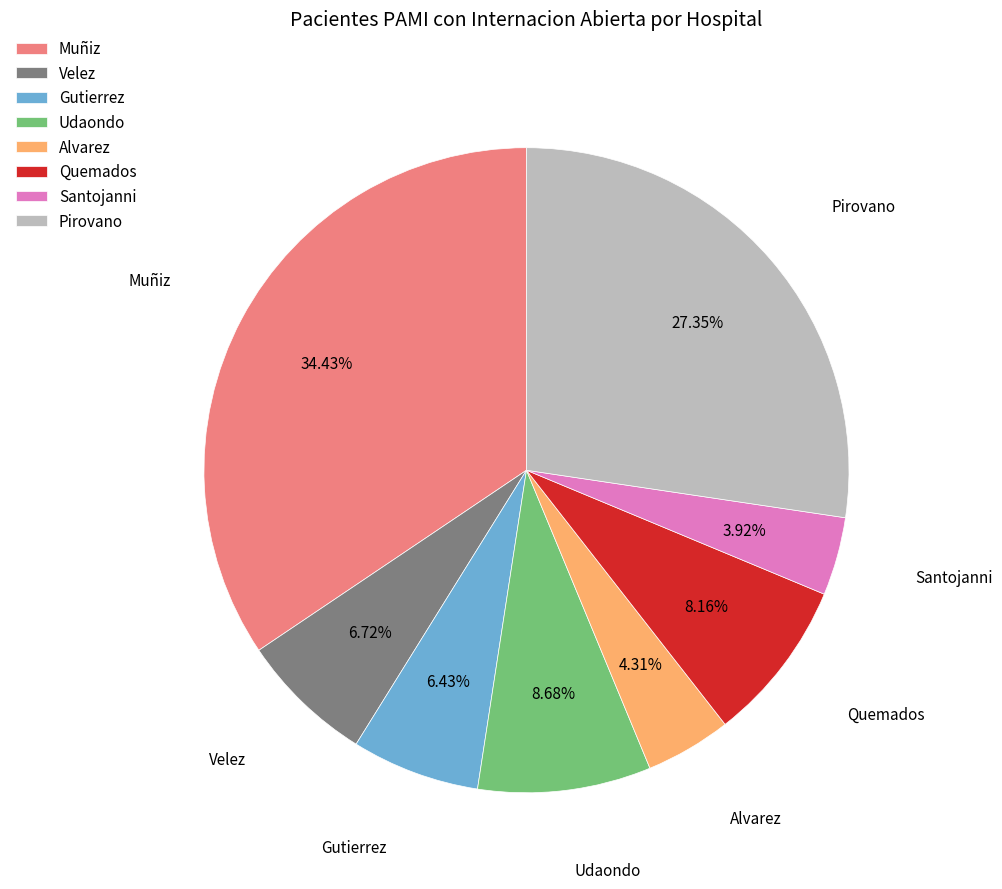

Which category has the biggest portion of the pie?

Muñiz